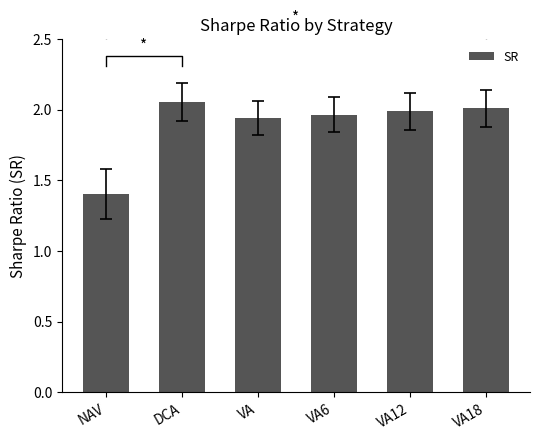

What value does the data have at VA12?

2.0